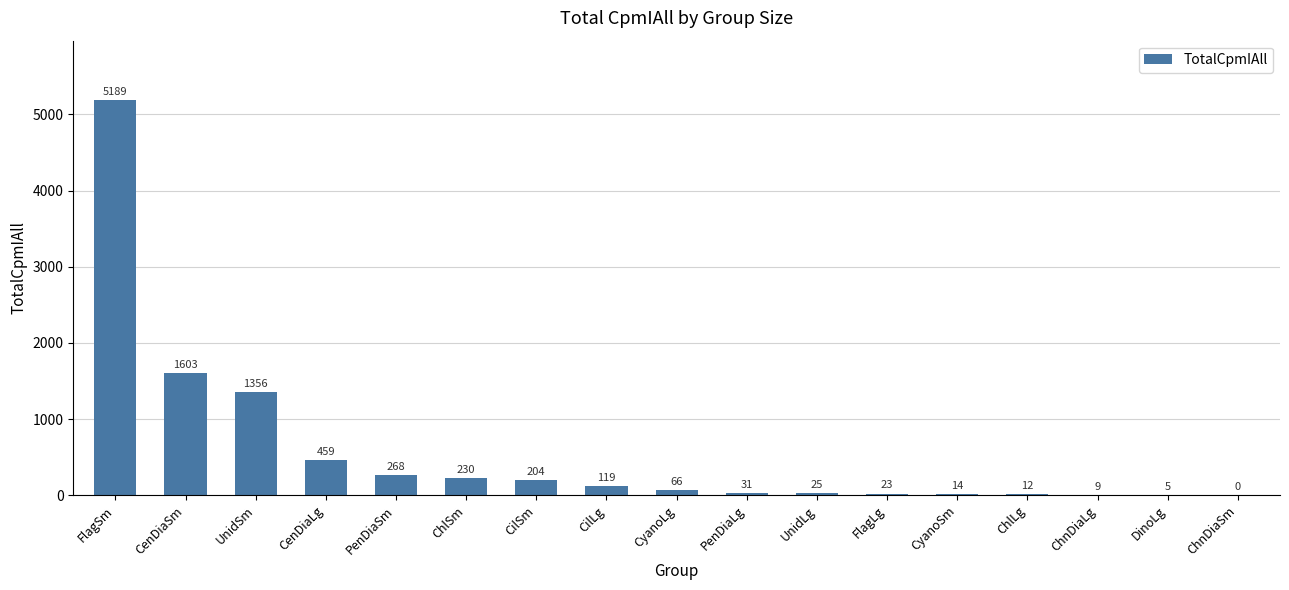

What is the sum of the values at FlagLg and CilLg?

142.5